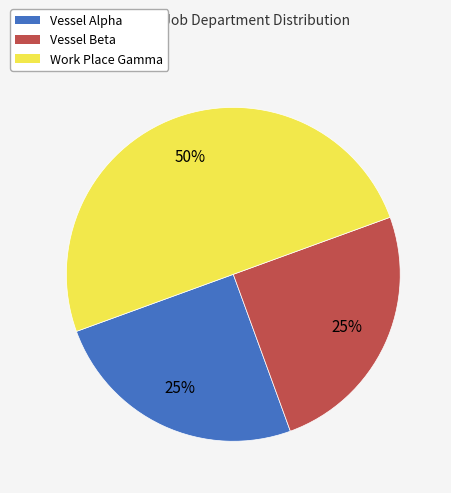

Combined, do Work Place Gamma and Vessel Alpha account for over 50%?

Yes